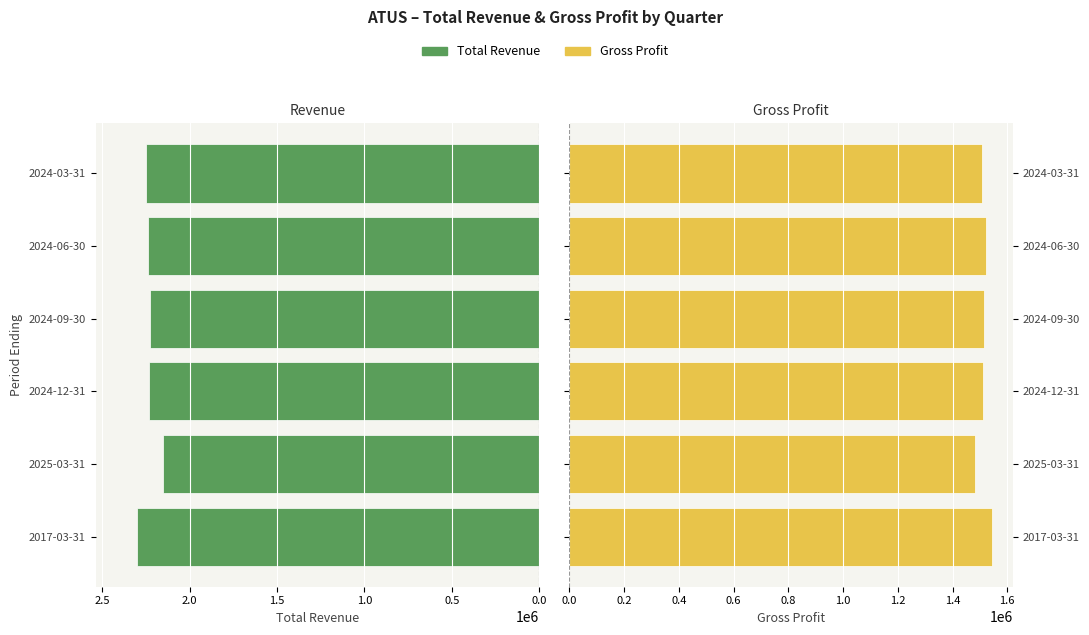

What is the lowest value of the Gross Profit series?

1481800